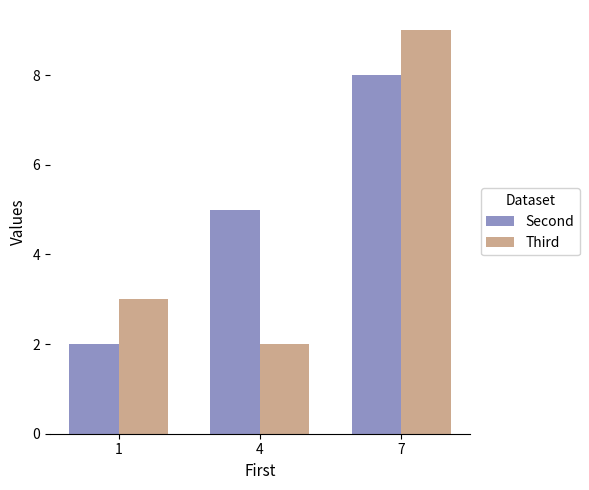

Reading left to right, what are all the values shown in this chart?

Second: 1=2	4=5	7=8
Third: 1=3	4=2	7=9